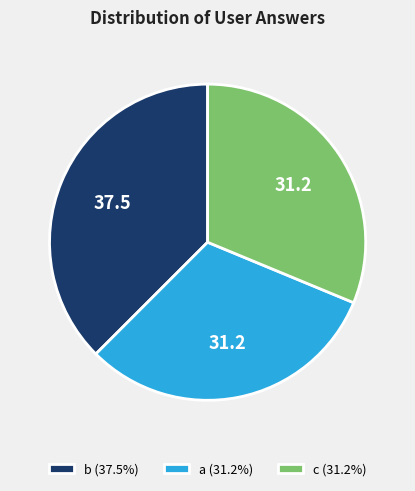

Between b and c, which is larger?

b